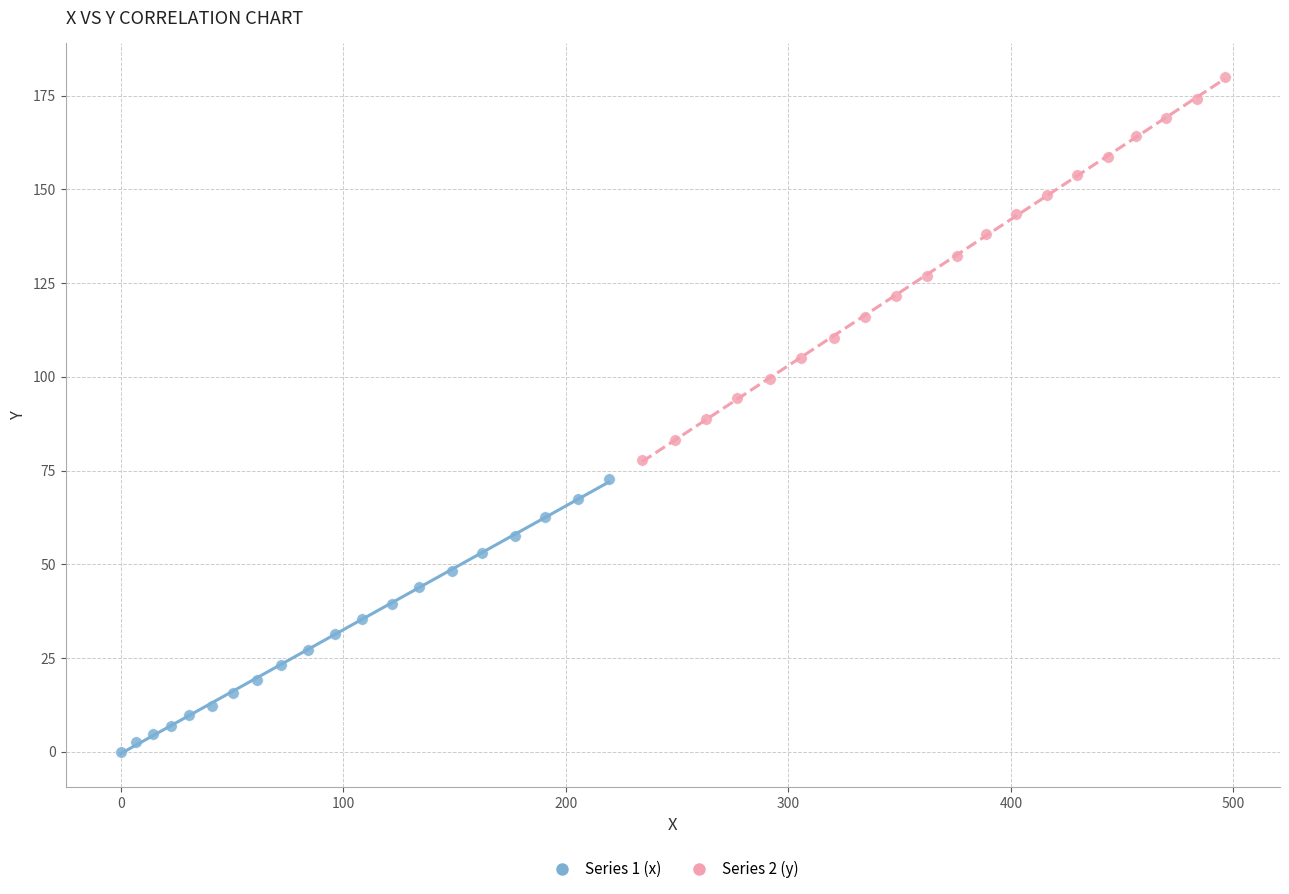

Which series has the widest spread of Y values?

Series 2 (y)